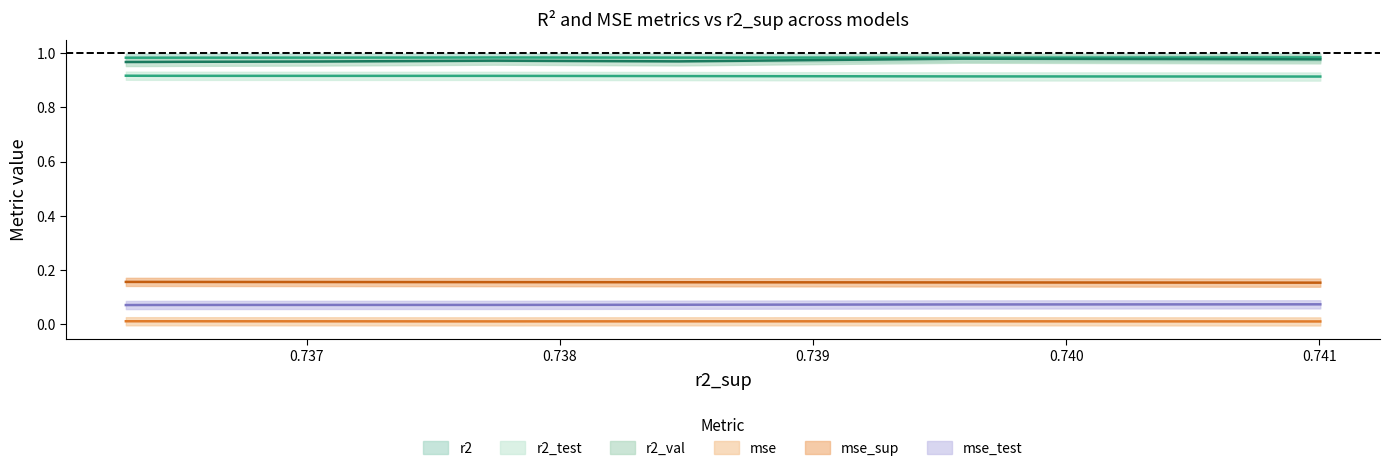

True or false: r2 and r2_val cross at least once.

False